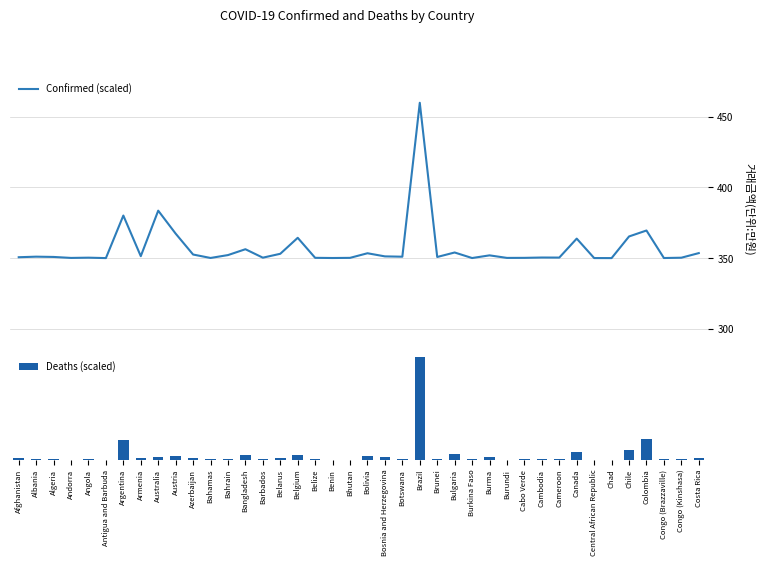

What is the label of the 28th bar from the left?

Burma